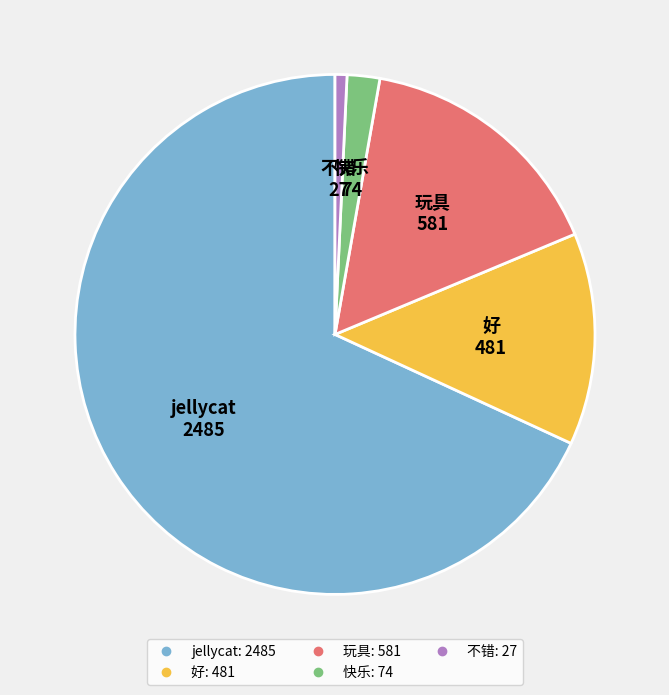

The 不错 slice represents 1% of the pie. True or false?

True